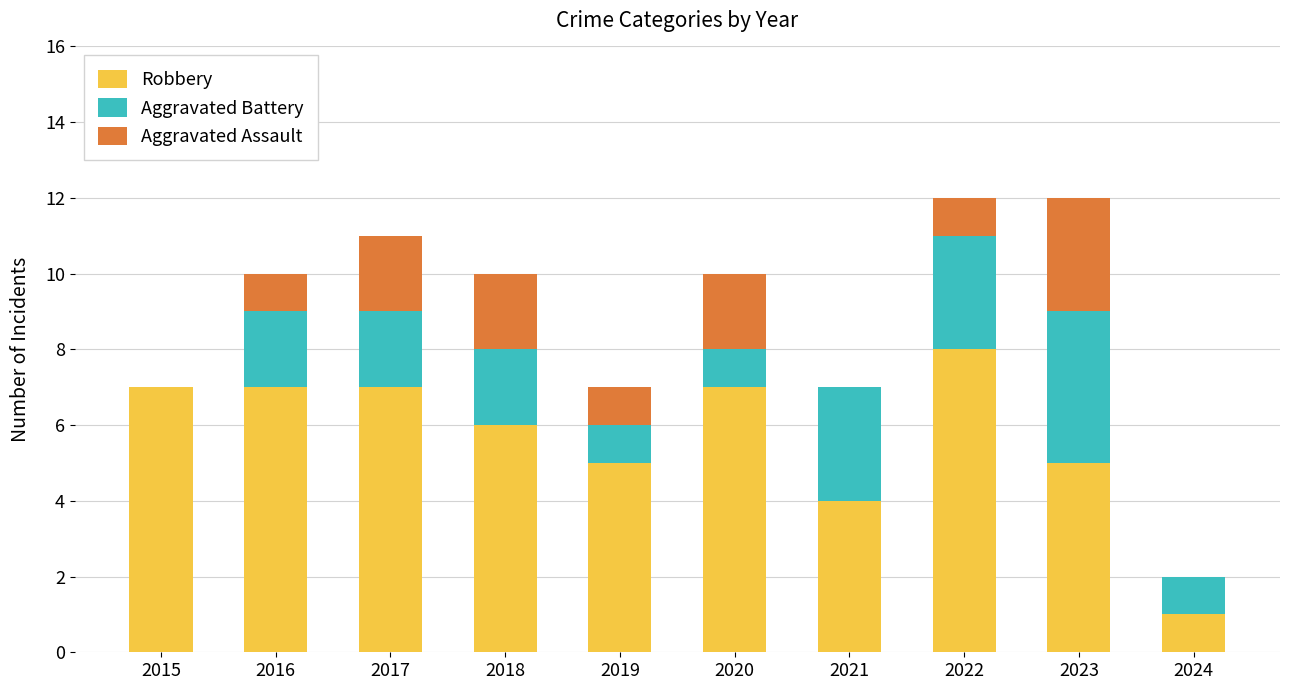

Is it true that Robbery equals 5 at 2019?

True